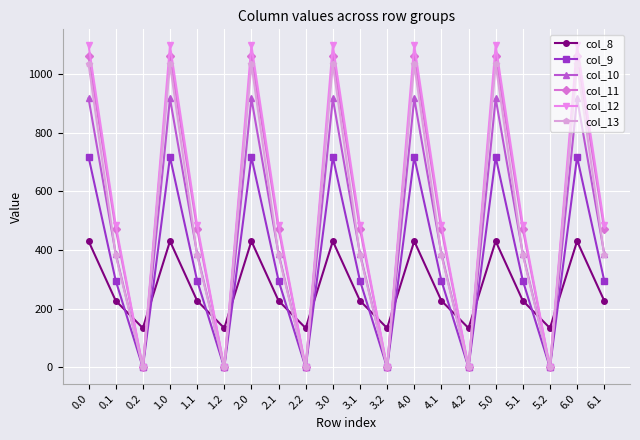

Rank the series by their maximum value, from lowest to highest.

col_8, col_9, col_10, col_13, col_11, col_12